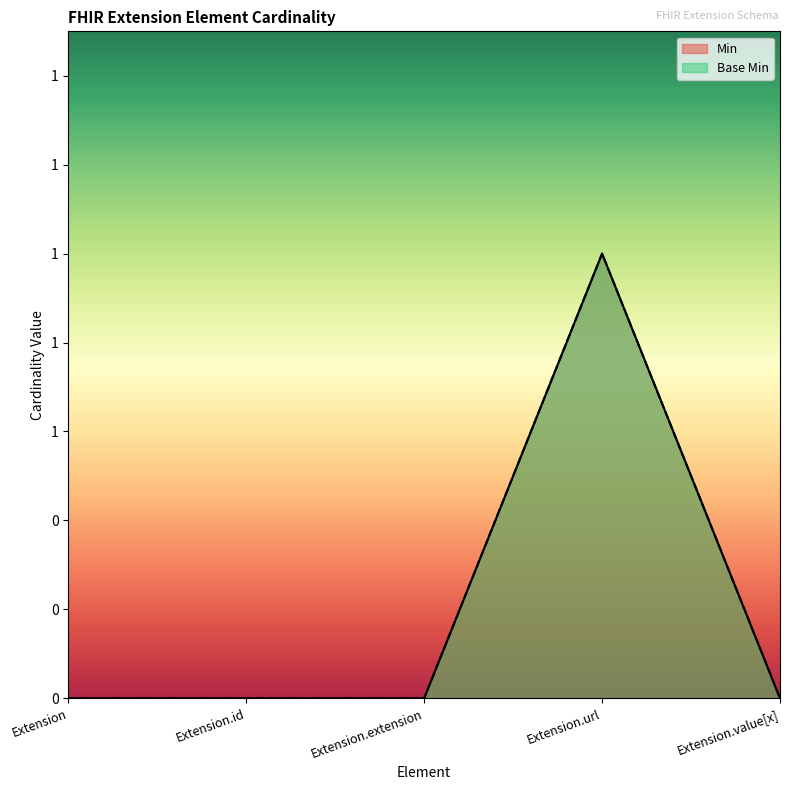

Which series changed the most between Extension and Extension.id?

Min